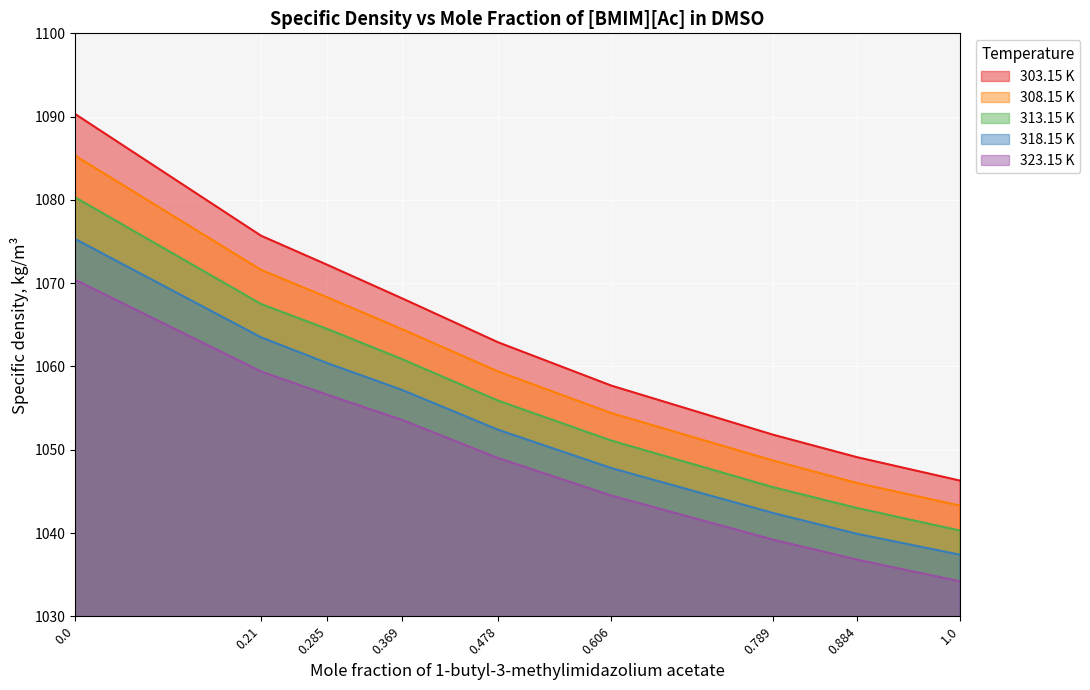

True or false: 313.15 K has more than 1 points higher than both neighbors.

False